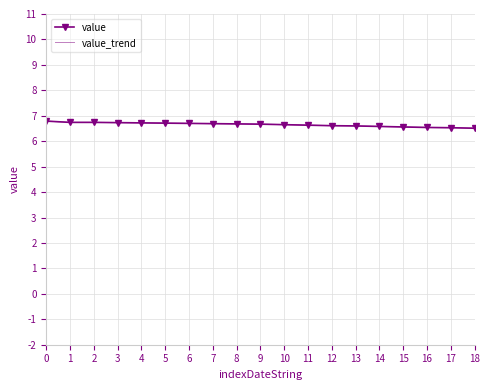

List the series in order of their peak value, highest first.

value, value_trend